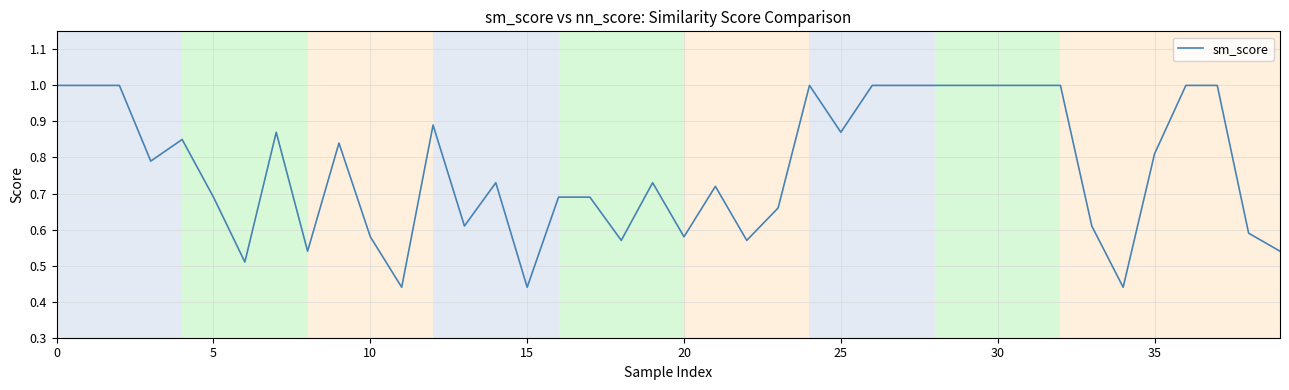

What is the greatest value displayed?

1.0